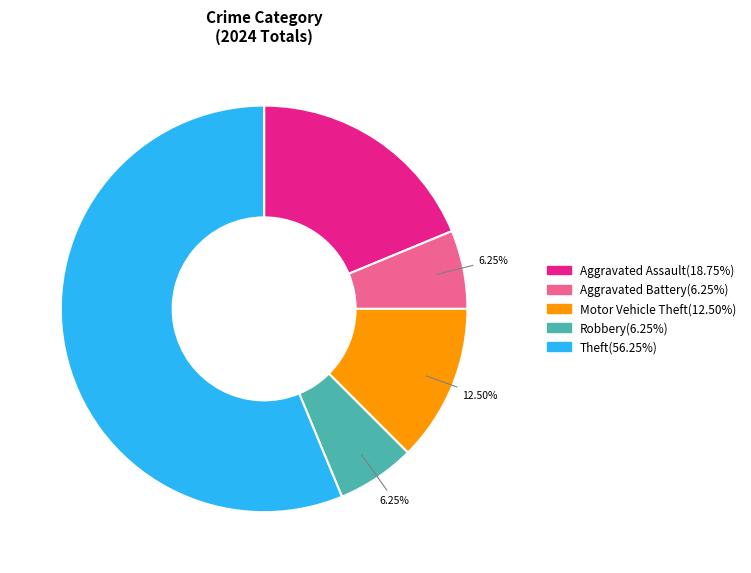

True or false: Robbery accounts for 6% of the total.

True